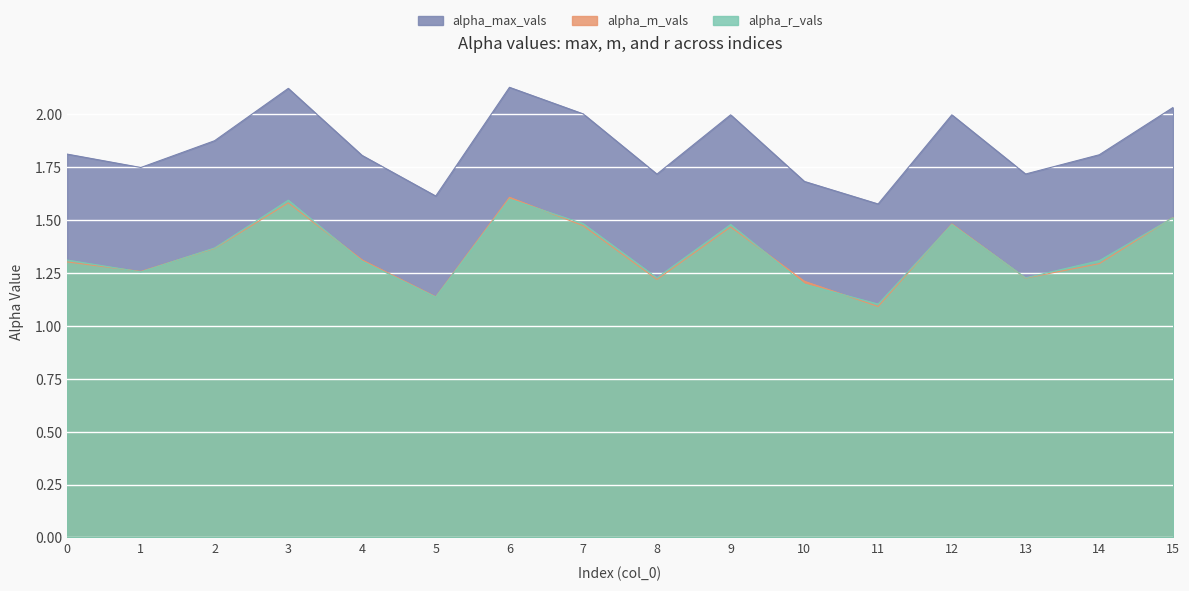

Where is the first local maximum for alpha_max_vals?

3